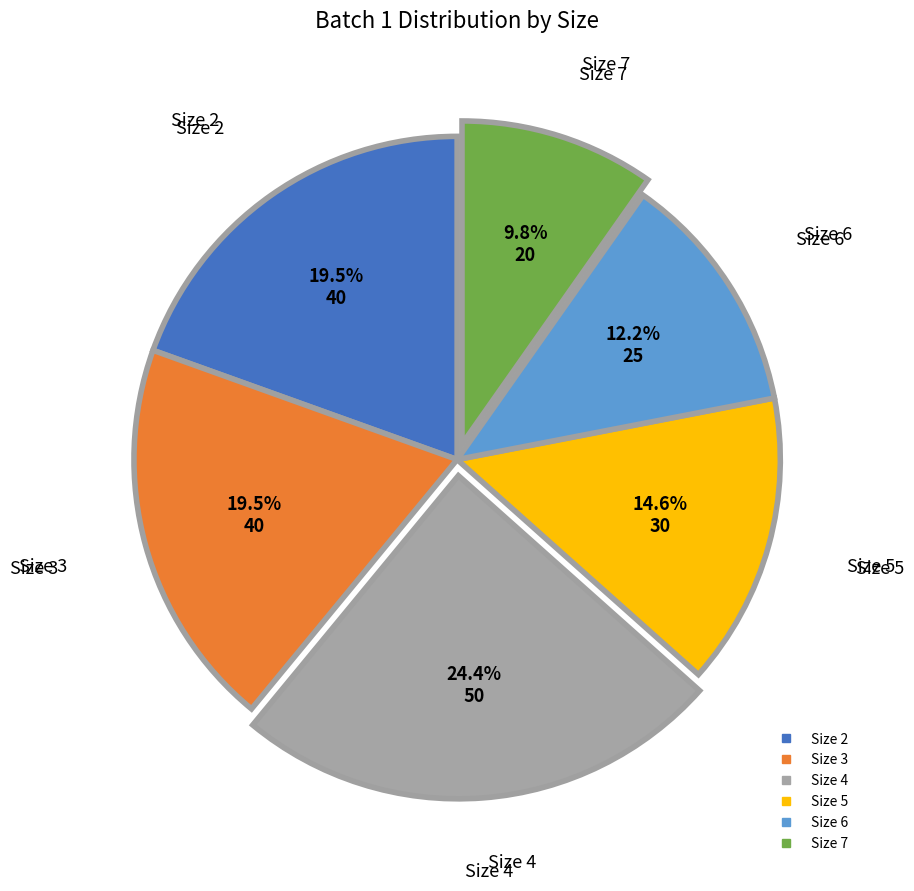

Does any single category account for the majority?

No